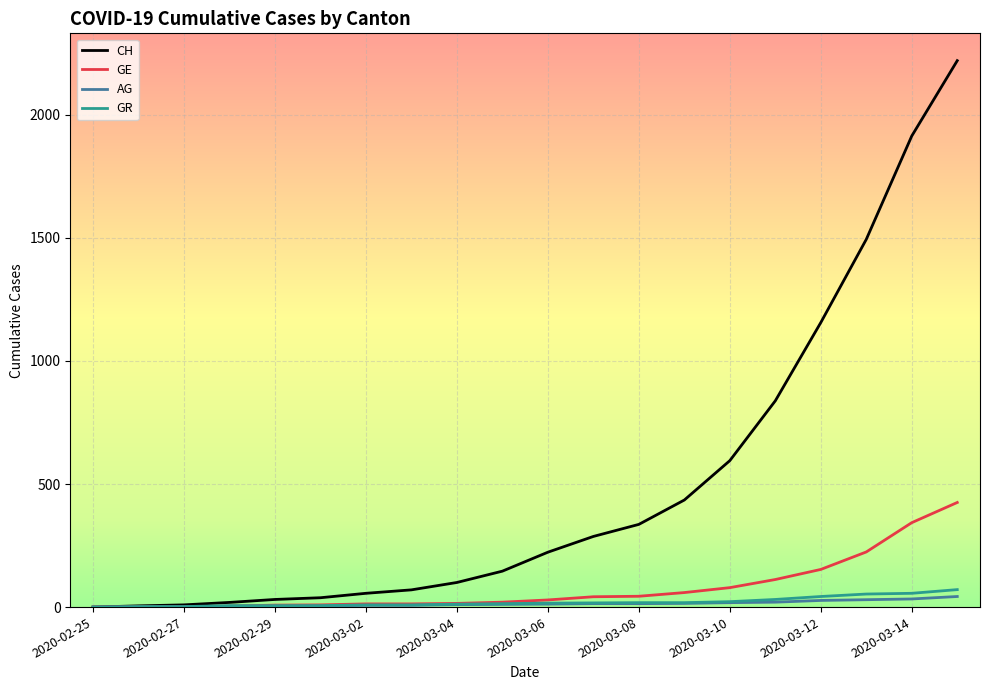

How many series are shown in this chart?

4